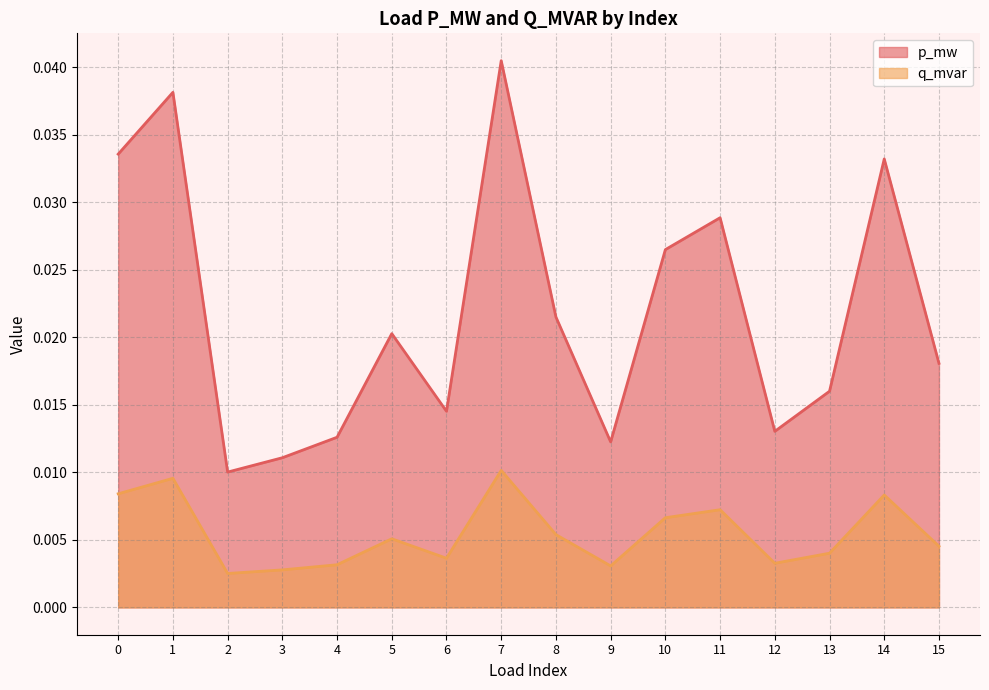

At which label does q_mvar reach its peak?

7